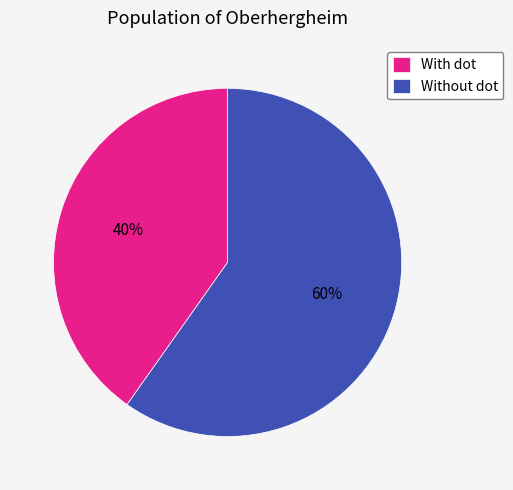

Which category has the smallest portion of the pie?

With dot